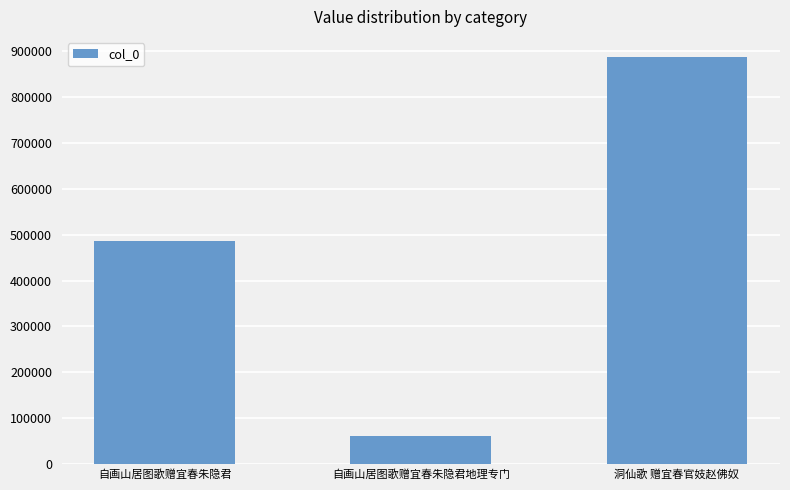

List the labels in order of value, smallest first.

自画山居图歌赠宜春朱隐君地理专门, 自画山居图歌赠宜春朱隐君, 洞仙歌 赠宜春官妓赵佛奴